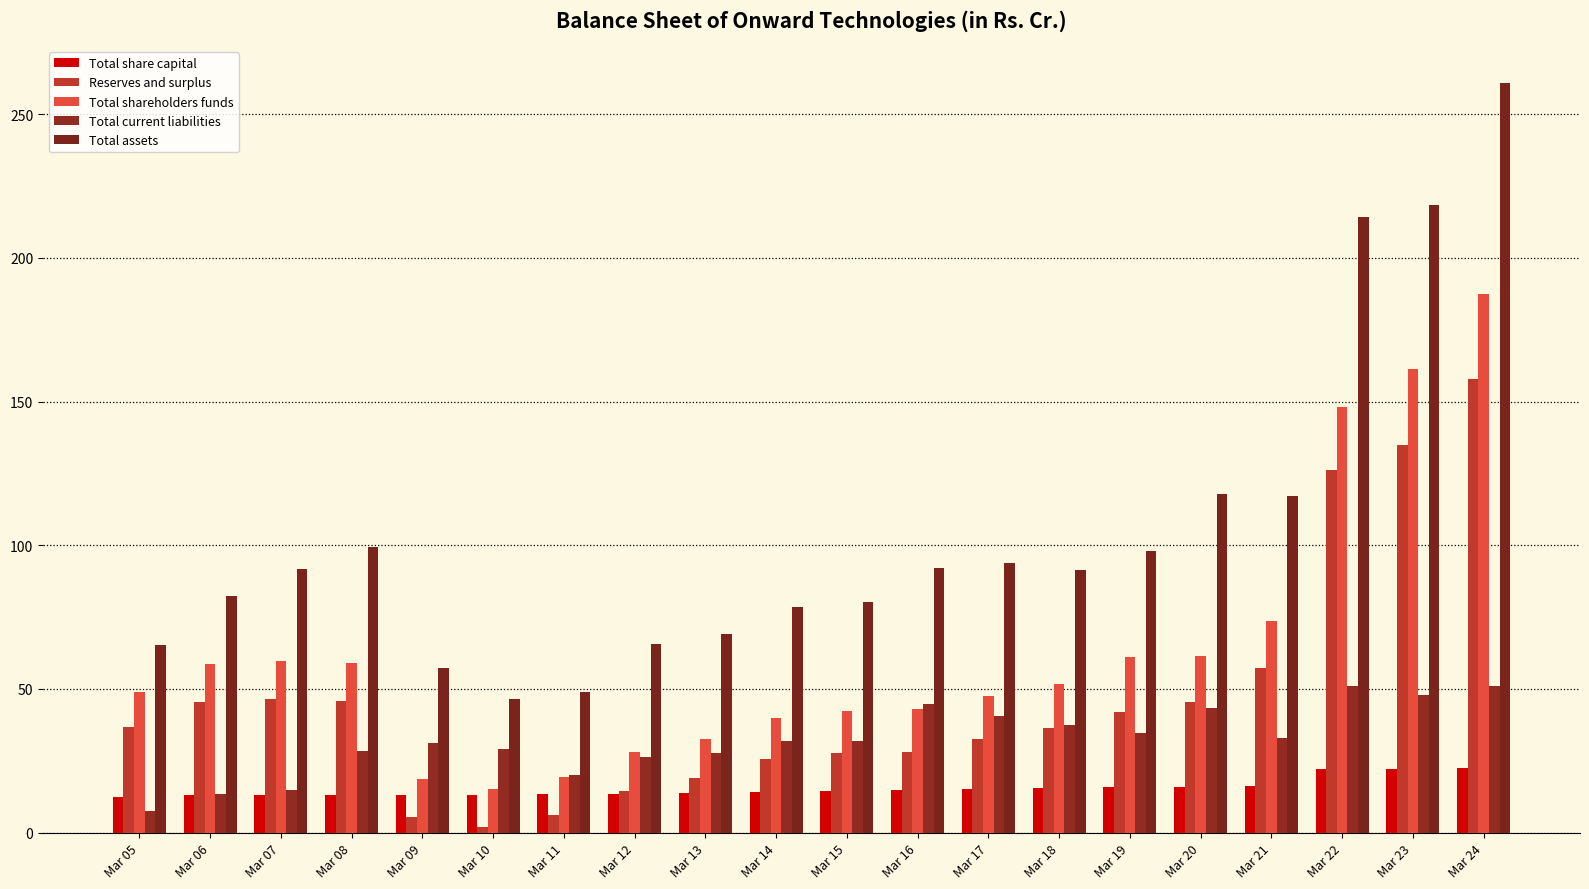

How many values in the Reserves and surplus series exceed 36?

11